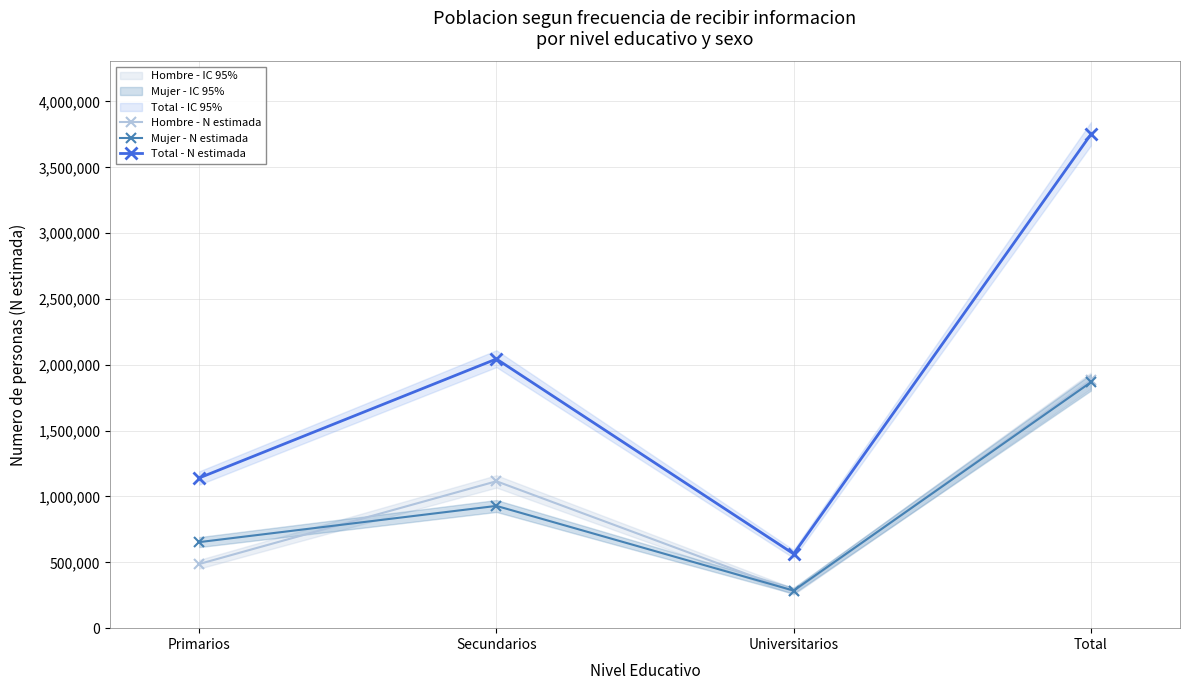

What is the value of the Total - N estimada point at the 4th from the left?

3749584